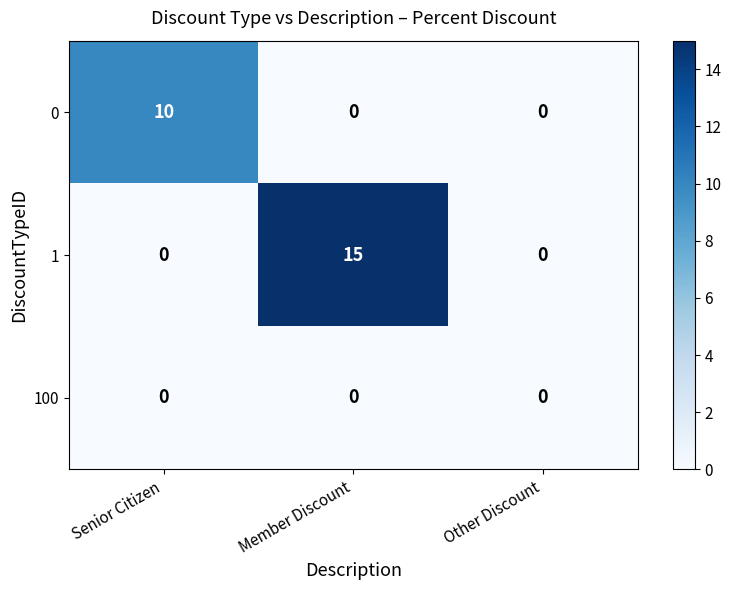

True or false: 100 has a value of 0 at Member Discount.

True